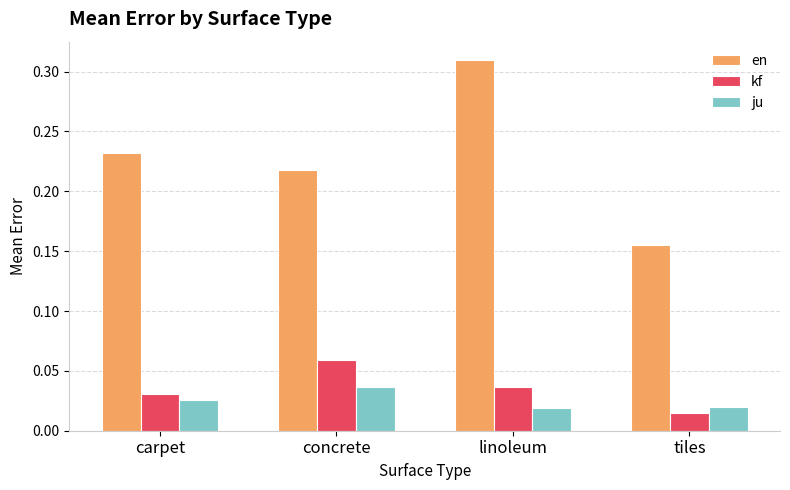

Rank the categories by en value from lowest to highest.

tiles, concrete, carpet, linoleum